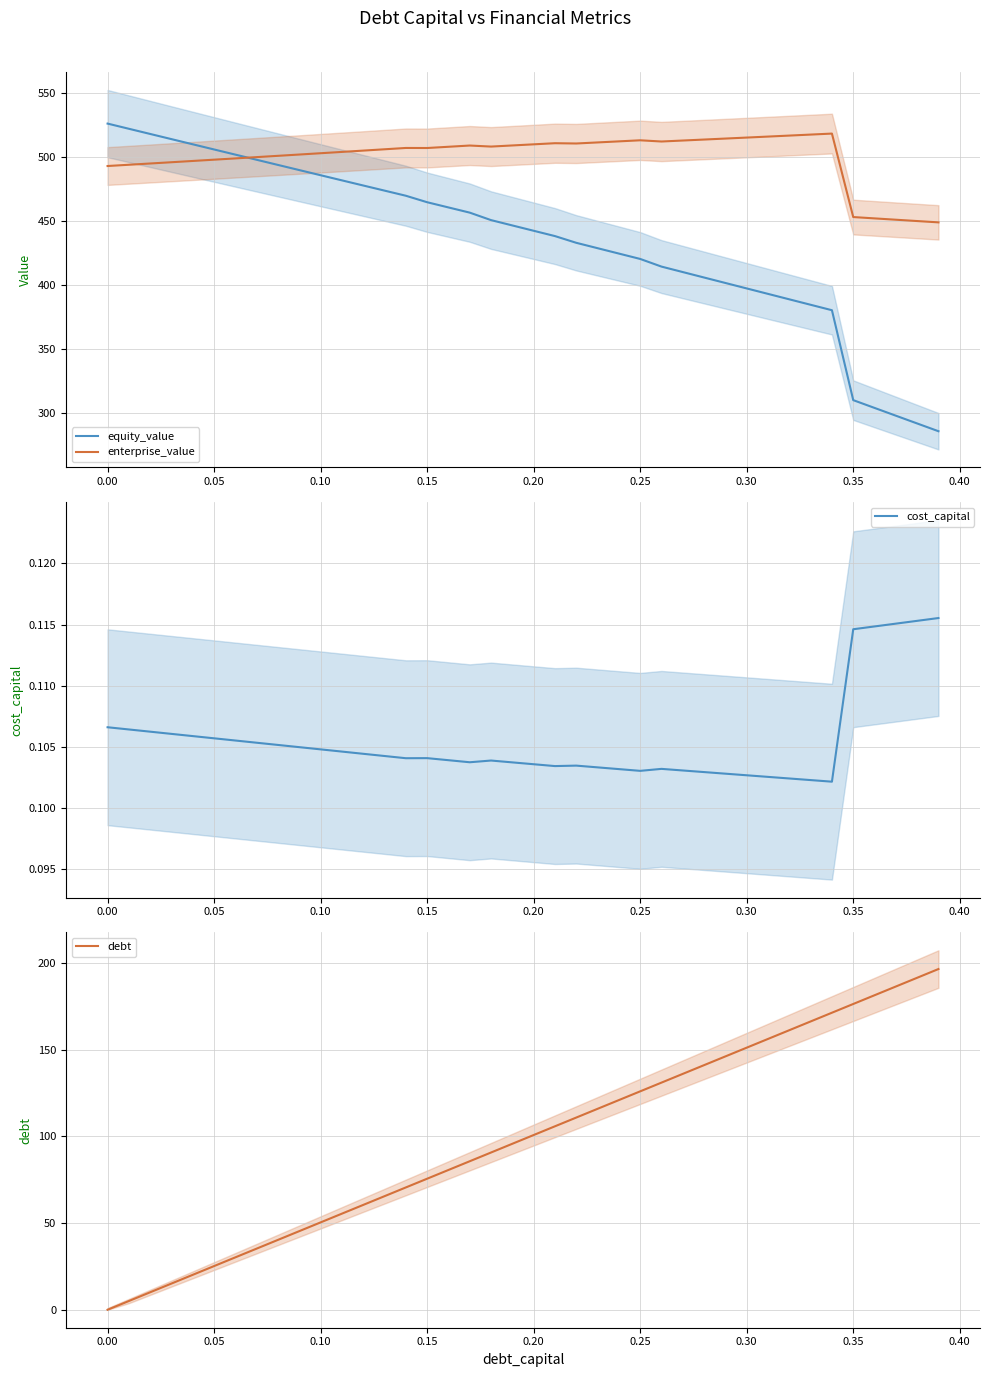

True or false: equity_value and debt intersect in this chart.

False